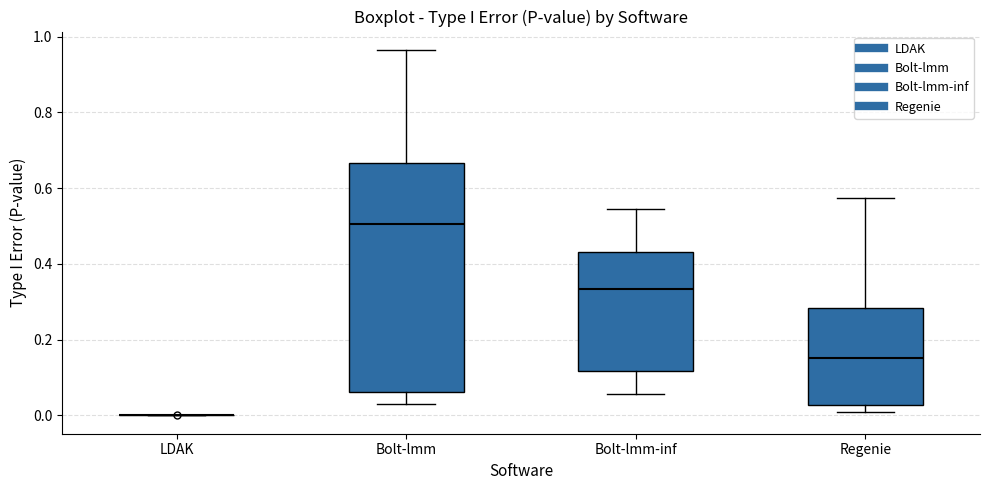

Reading left to right, transcribe this box plot: for each box, give where its median line is, the range the box spans, and where its two whiskers end, as read against the y-axis. The values are not printed on the chart, so give them approximately, as read against the axis.

LDAK: box collapsed to a line at 0.00, whiskers 0.00 to 0.00
Bolt-lmm: median 0.50, box 0.06 to 0.66, whiskers 0.02 to 0.96
Bolt-lmm-inf: median 0.34, box 0.12 to 0.44, whiskers 0.06 to 0.54
Regenie: median 0.16, box 0.02 to 0.28, whiskers 0.02 (just below the box's lower edge) to 0.58